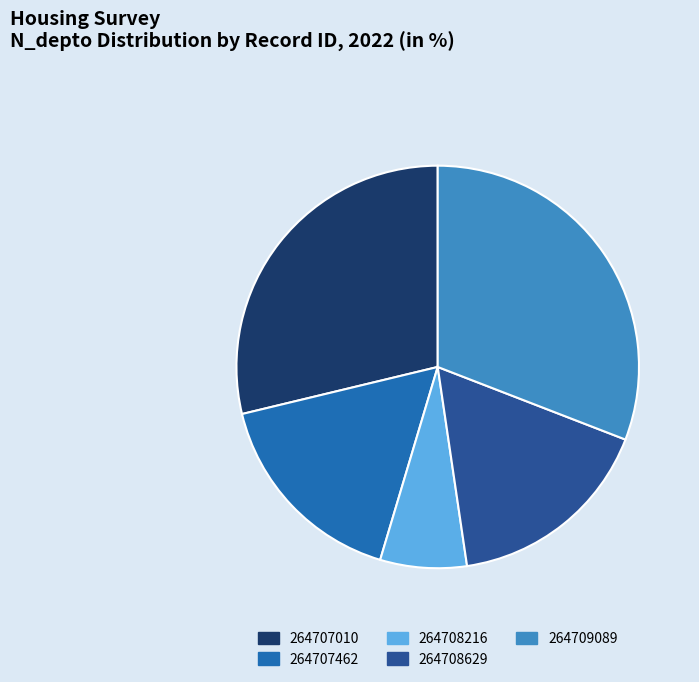

True or false: 264709089 accounts for 31% of the total.

True